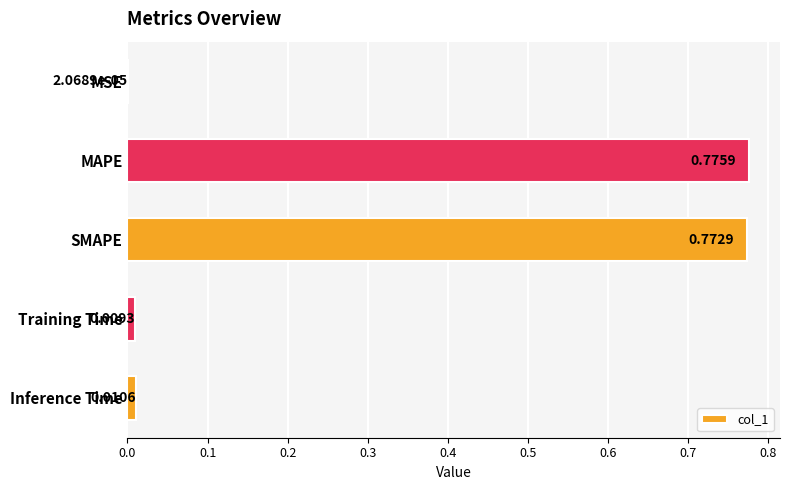

Where is the data nearest to the value 0?

MSE